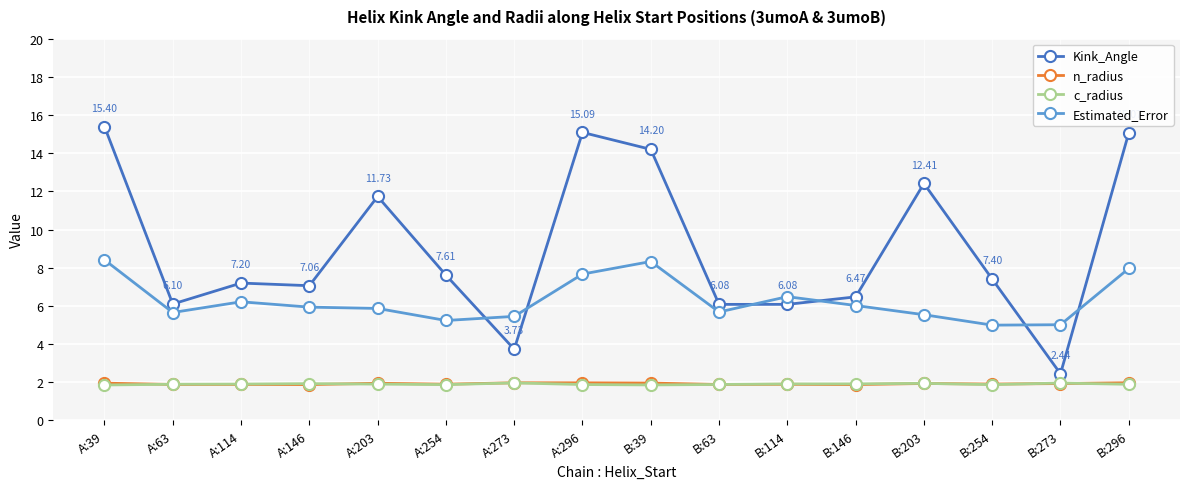

What is the difference between the maximum and minimum values in the Kink_Angle series?

13.0